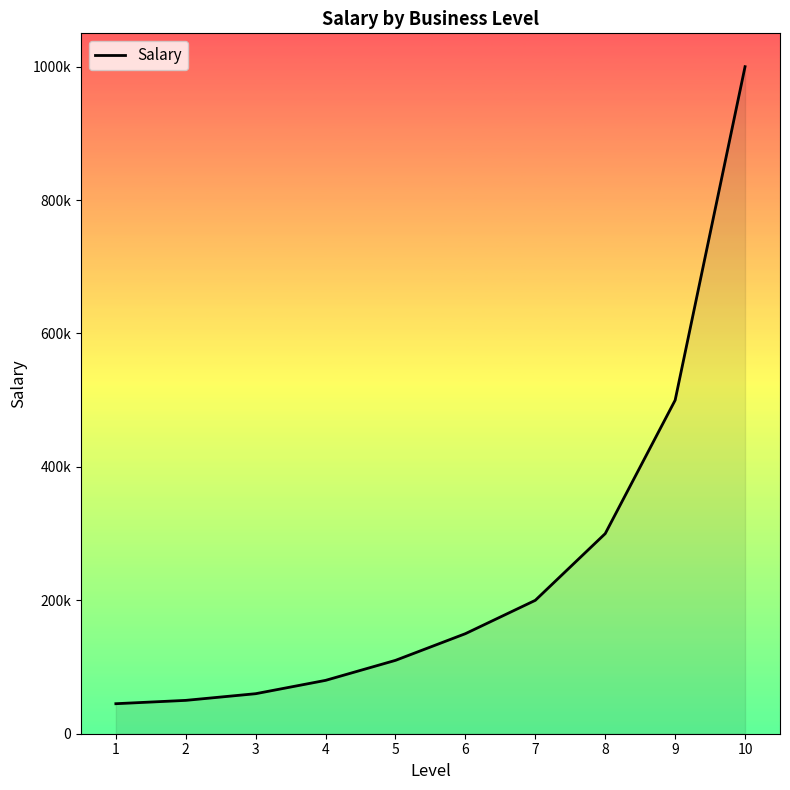

List the labels in order of value, largest first.

10, 9, 8, 7, 6, 5, 4, 3, 2, 1